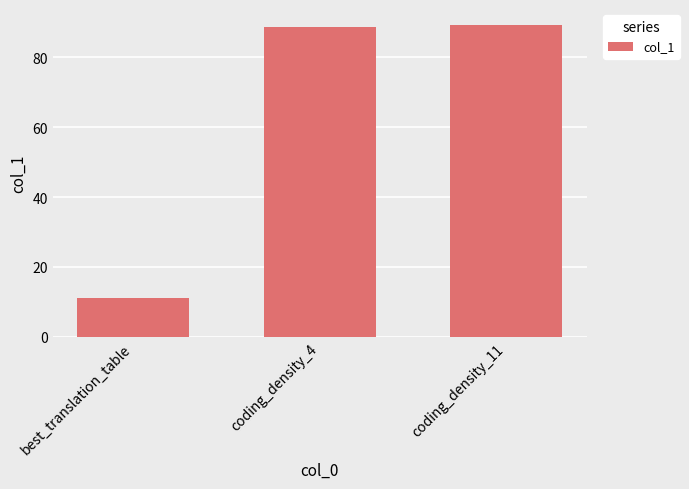

What is the label of the 3rd bar from the right?

best_translation_table